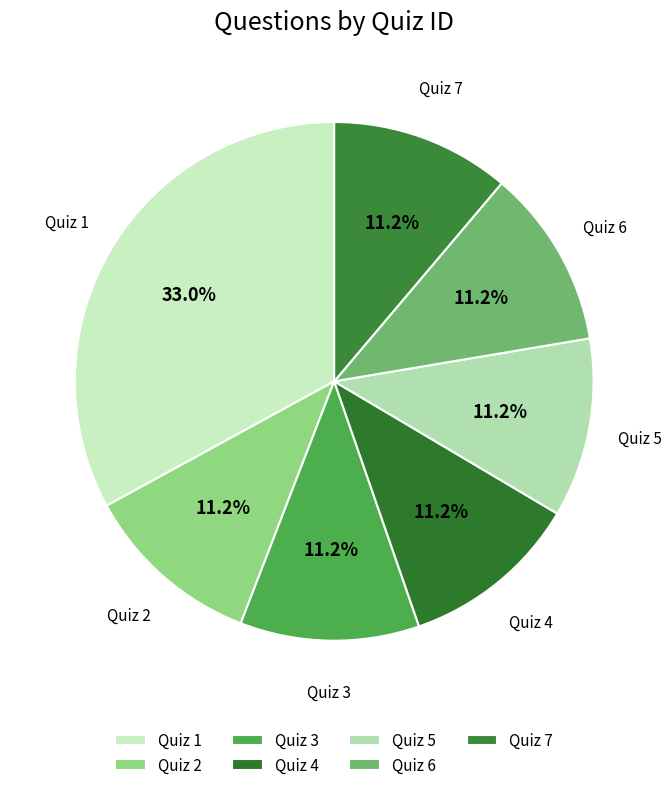

Between Quiz 7 and Quiz 1, which is larger?

Quiz 1